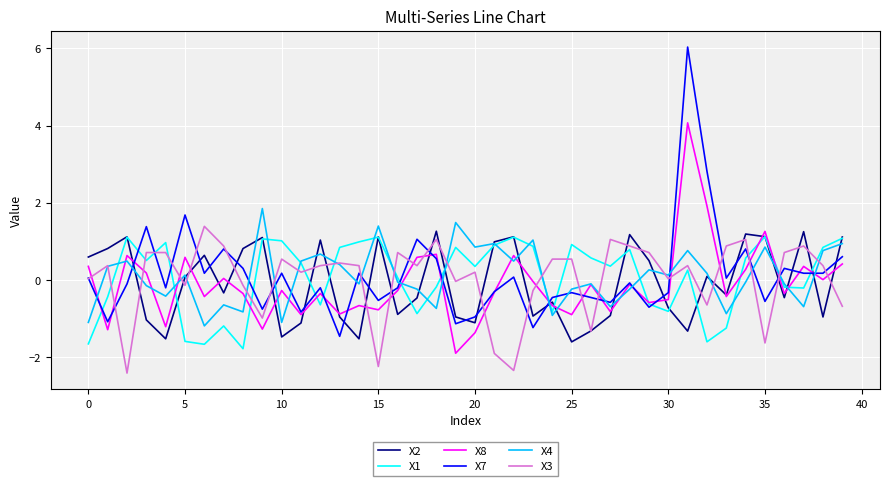

What is the maximum value for X7?

6.0